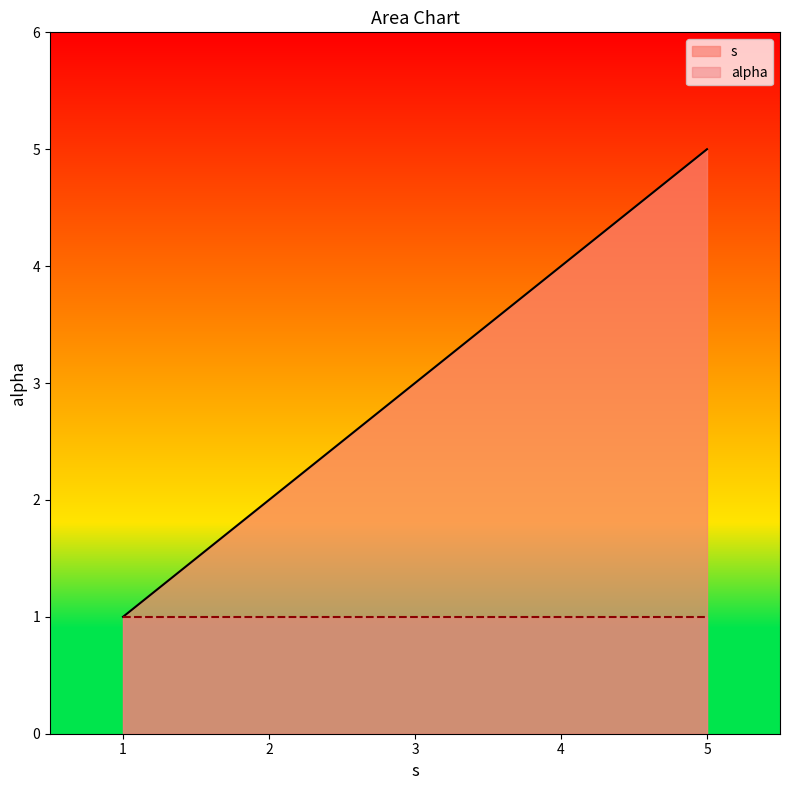

What is the minimum value shown in the chart?

1